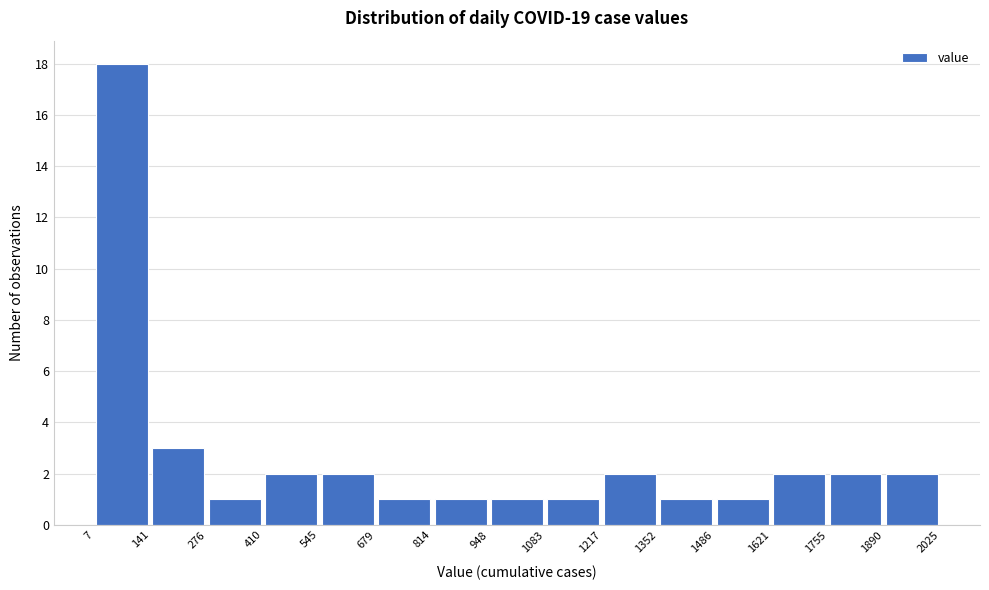

Over which range of the x-axis is the bar tallest?

7 to 141